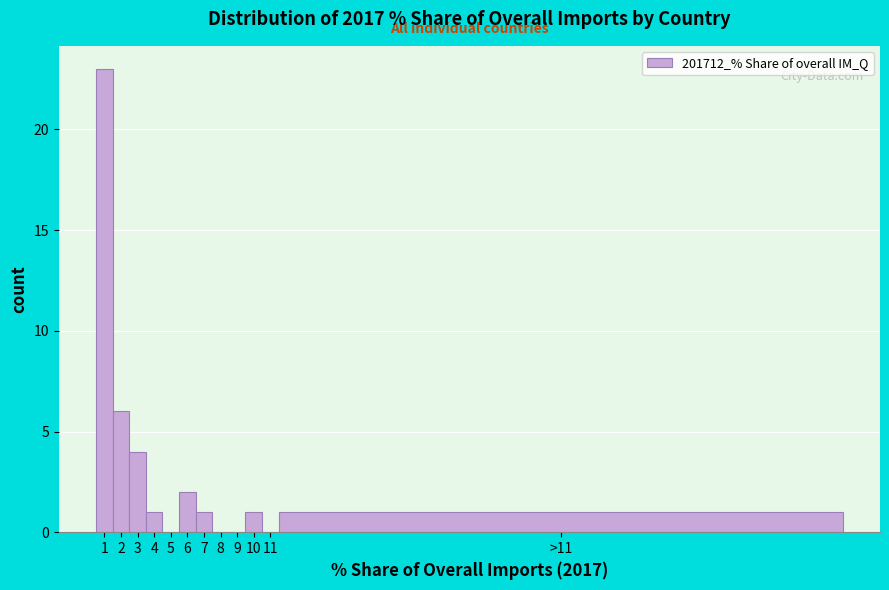

Reading right to left, list all the values displayed in this chart.

>11=1	11=0	10=1	9=0	8=0	7=1	6=2	5=0	4=1	3=4	2=6	1=23